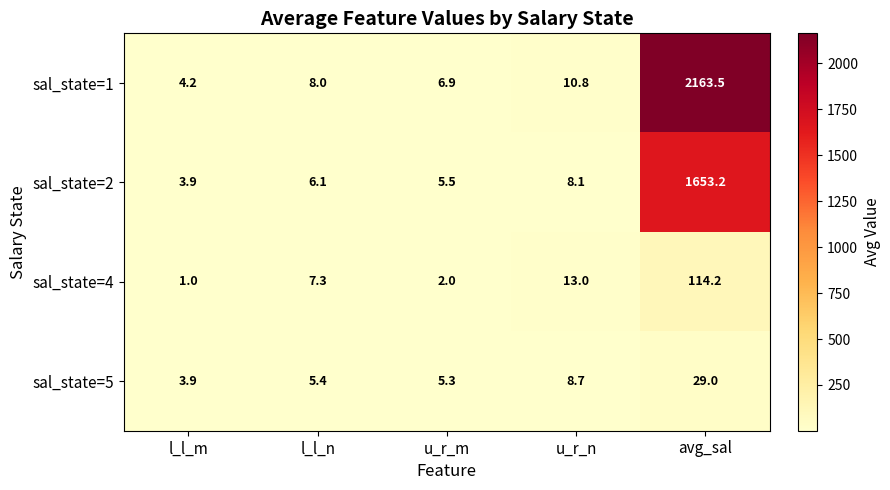

The sal_state=2 series shows 8.1 at u_r_n. True or false?

True